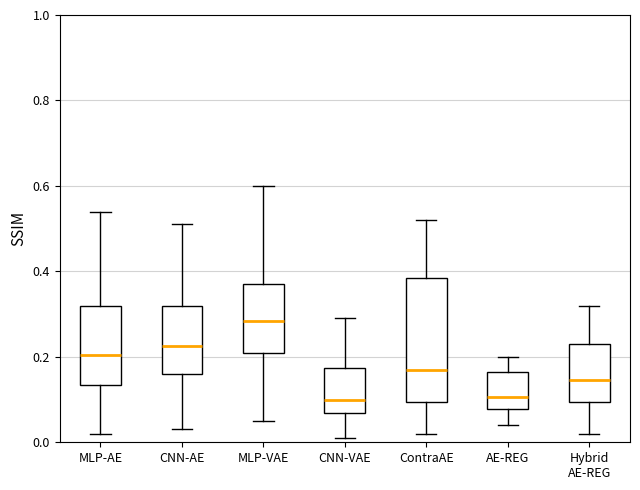

Reading left to right, transcribe this box plot: for each box, give where its median line is, the range the box spans, and where its two whiskers end, as read against the y-axis. The values are not printed on the chart, so give them approximately, as read against the axis.

MLP-AE: median 0.20, box 0.14 to 0.32, whiskers 0.02 to 0.54
CNN-AE: median 0.22, box 0.16 to 0.32, whiskers 0.04 to 0.52
MLP-VAE: median 0.28, box 0.22 to 0.38, whiskers 0.06 to 0.60
CNN-VAE: median 0.10, box 0.06 to 0.18, whiskers 0.02 to 0.30
ContraAE: median 0.18, box 0.10 to 0.38, whiskers 0.02 to 0.52
AE-REG: median 0.10, box 0.08 to 0.16, whiskers 0.04 to 0.20
Hybrid AE-REG: median 0.14, box 0.10 to 0.24, whiskers 0.02 to 0.32